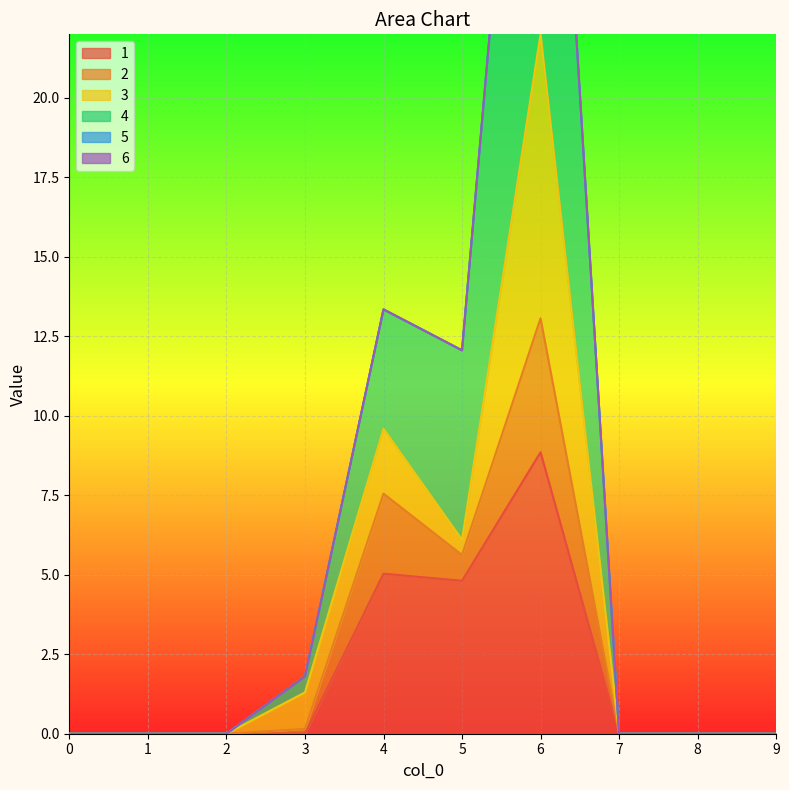

The value of 1 at 3 is 0.0. True or false?

True